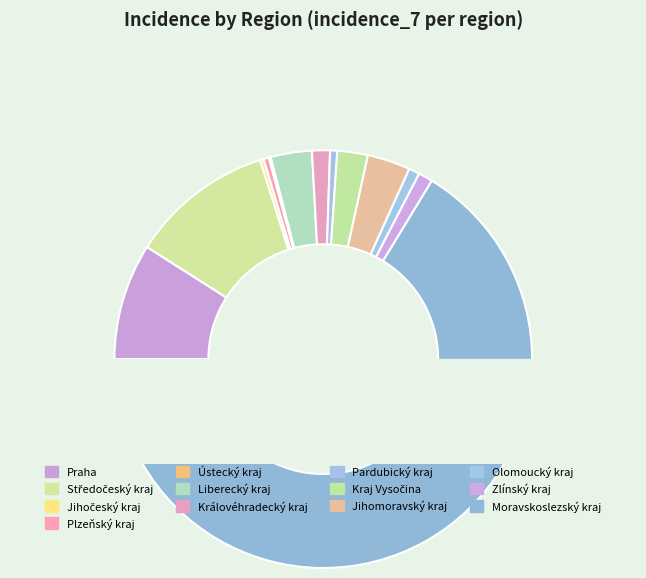

Is Moravskoslezský kraj the majority of the pie?

Yes